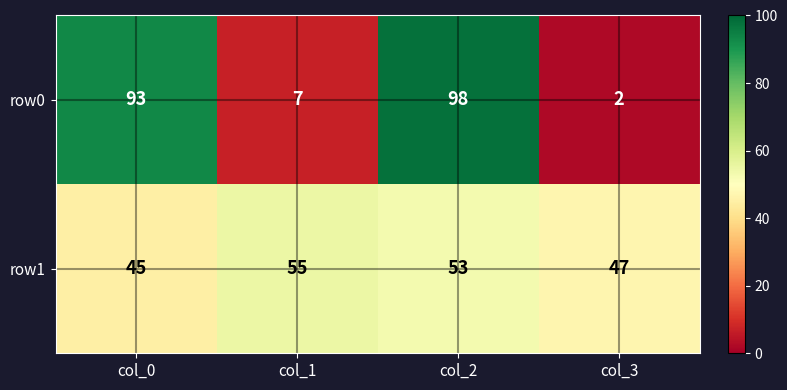

Reading left to right, extract all data points from this chart.

row0: col_0=93	col_1=7	col_2=98	col_3=2
row1: col_0=45	col_1=55	col_2=53	col_3=47